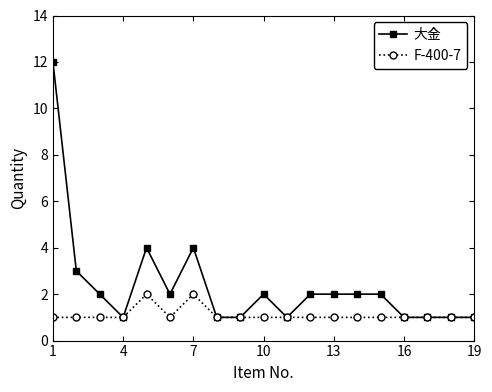

Which series has the largest total across all categories?

大金